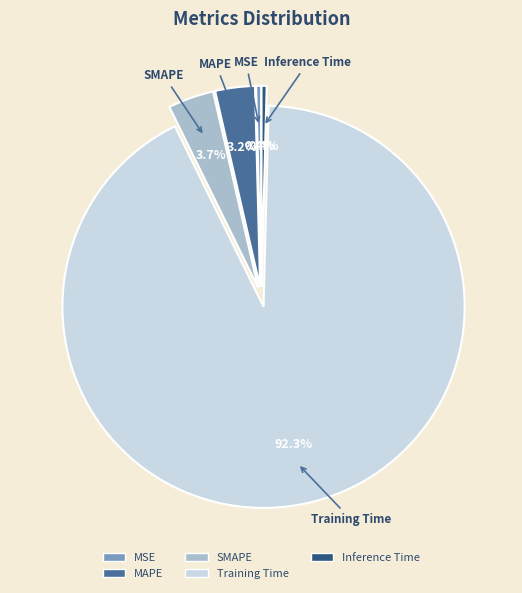

Does any single category account for the majority?

Yes